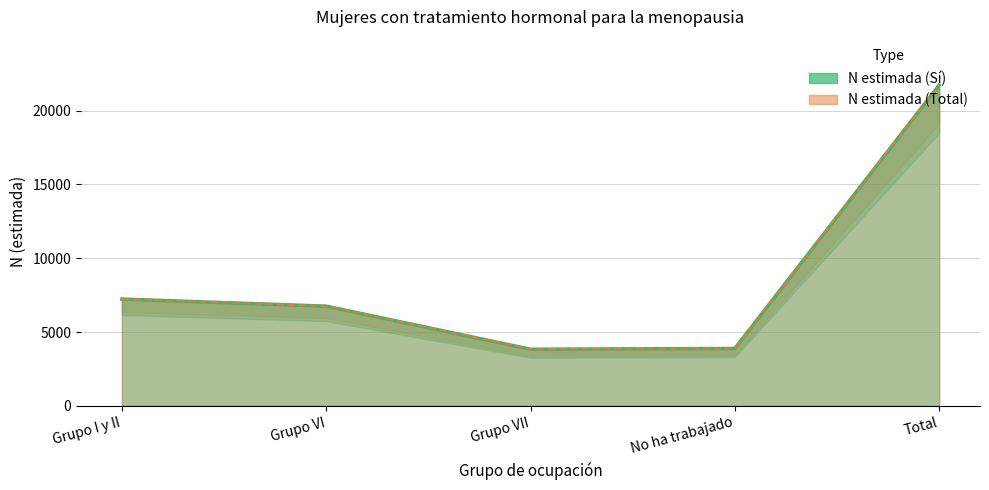

Where is the first local minimum for N estimada (Sí)?

Grupo VII